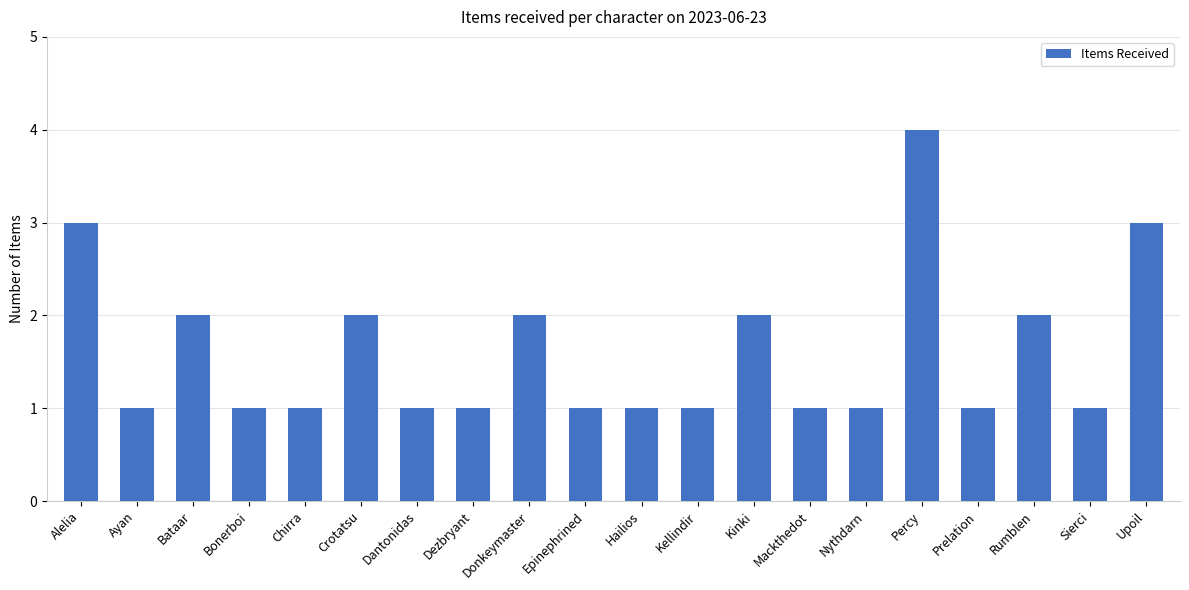

How many bars are there in total?

20